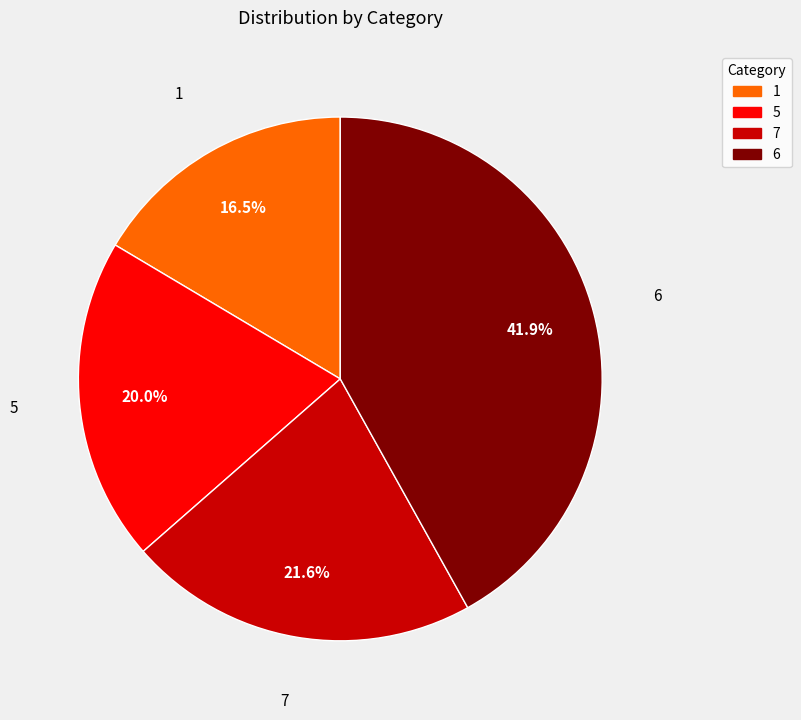

To the nearest percent, what percentage of the pie is 7?

22%